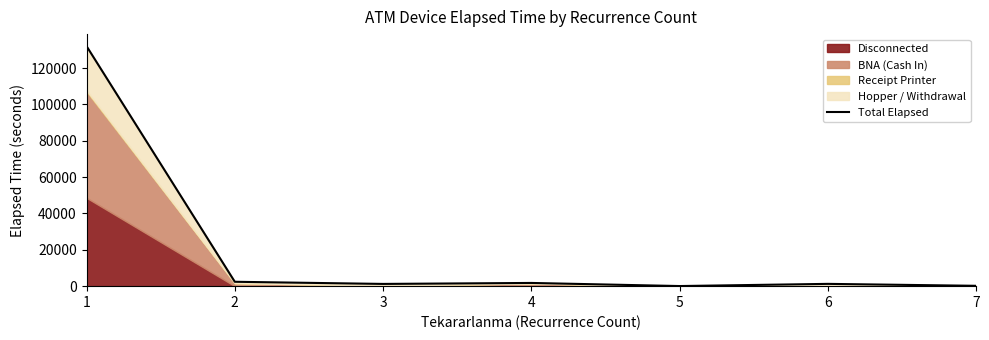

How many interior local peaks (higher than both neighbors) does the data have?

2